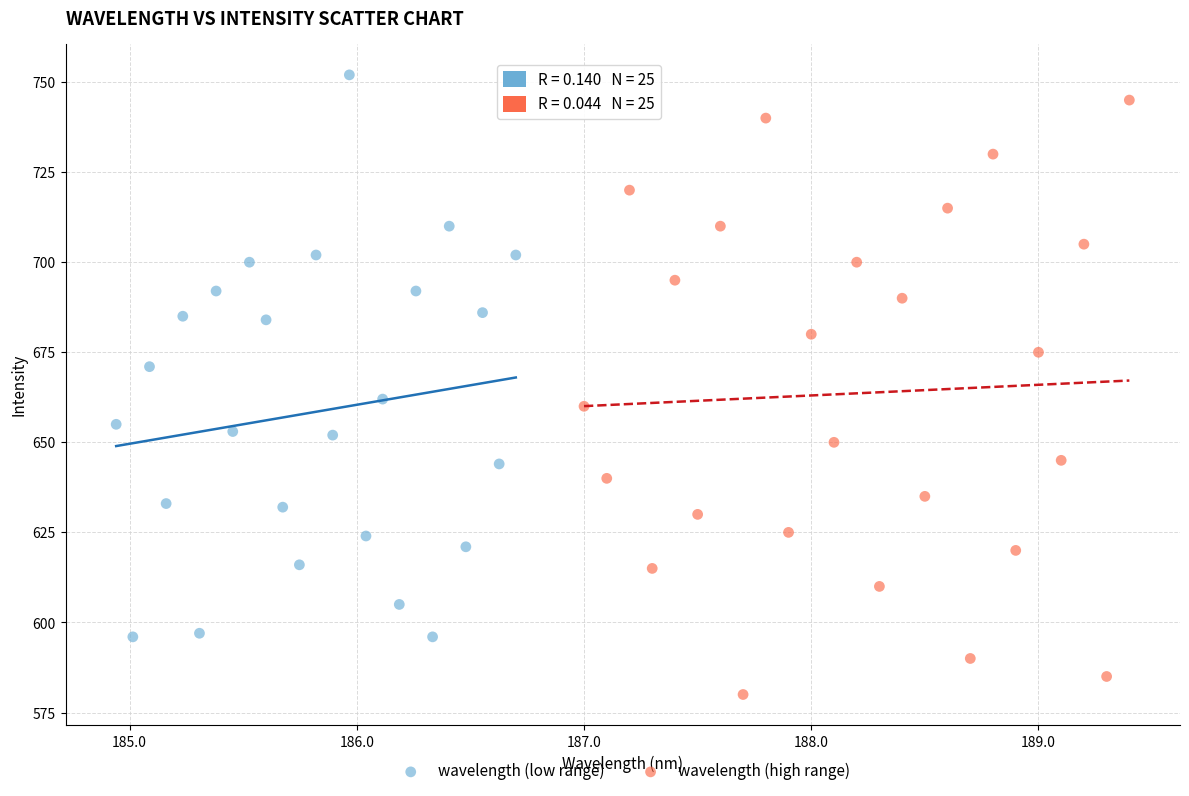

Which series reaches the minimum Y coordinate?

wavelength (high range)